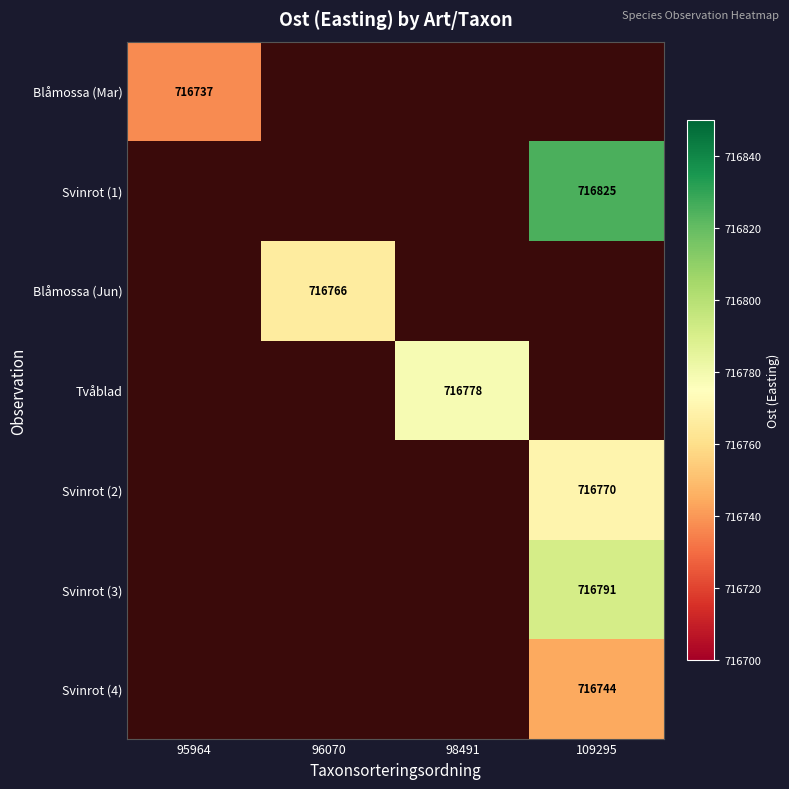

The Blåmossa (Jun) series shows 716766 at 96070. True or false?

True